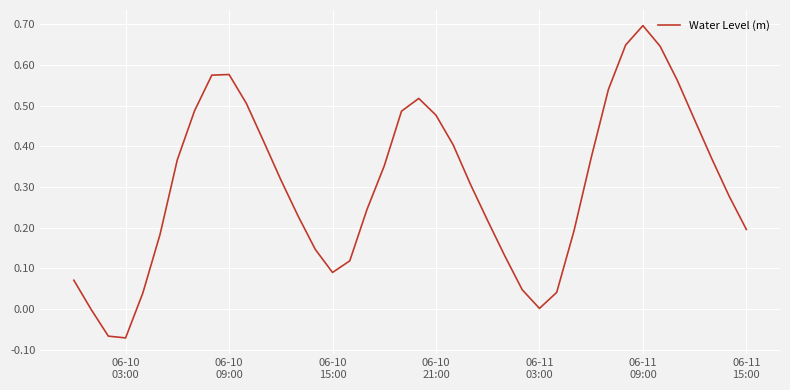

What is the greatest value displayed?

0.7